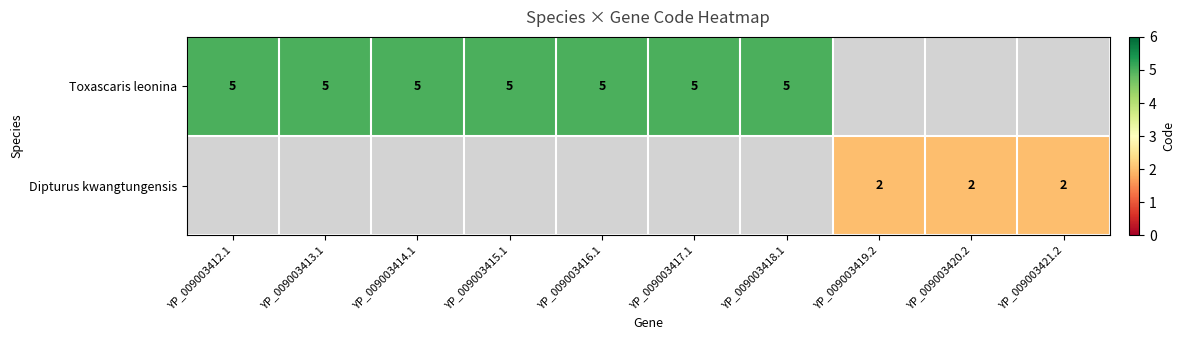

How many distinct data groups are displayed?

2